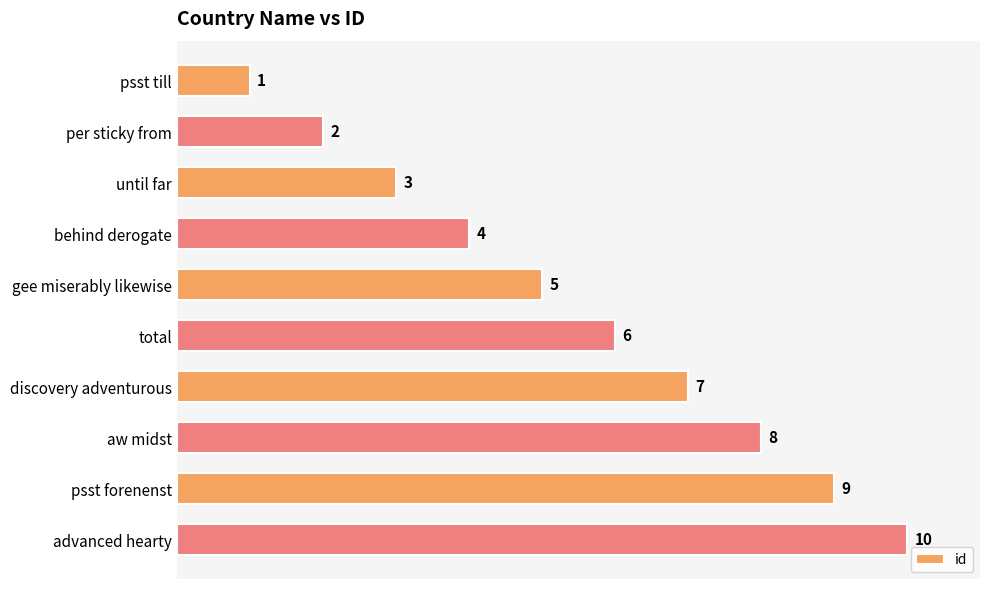

What is the greatest value displayed?

10